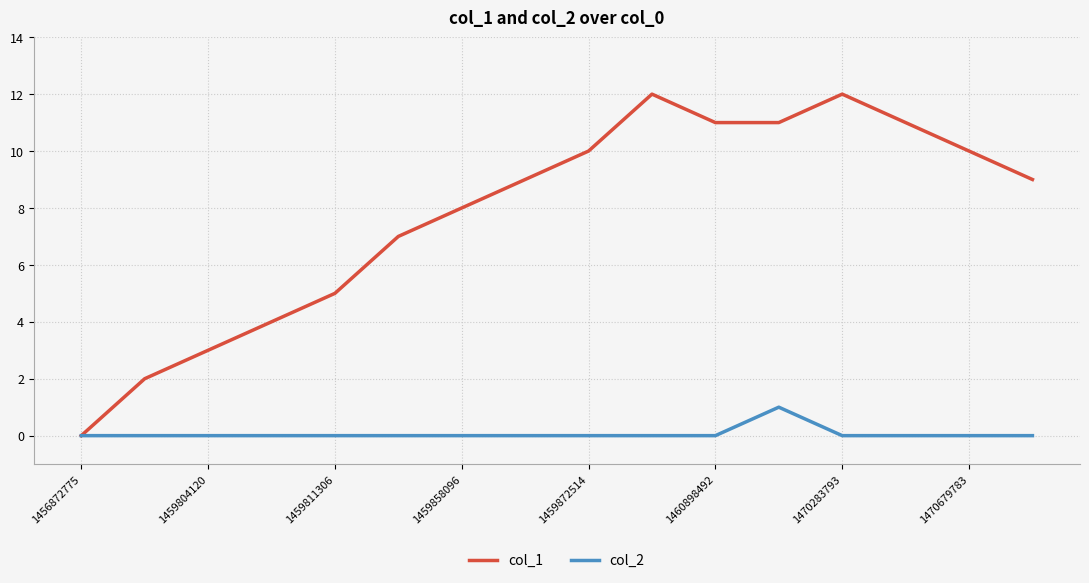

Which series has the widest spread of values?

col_1